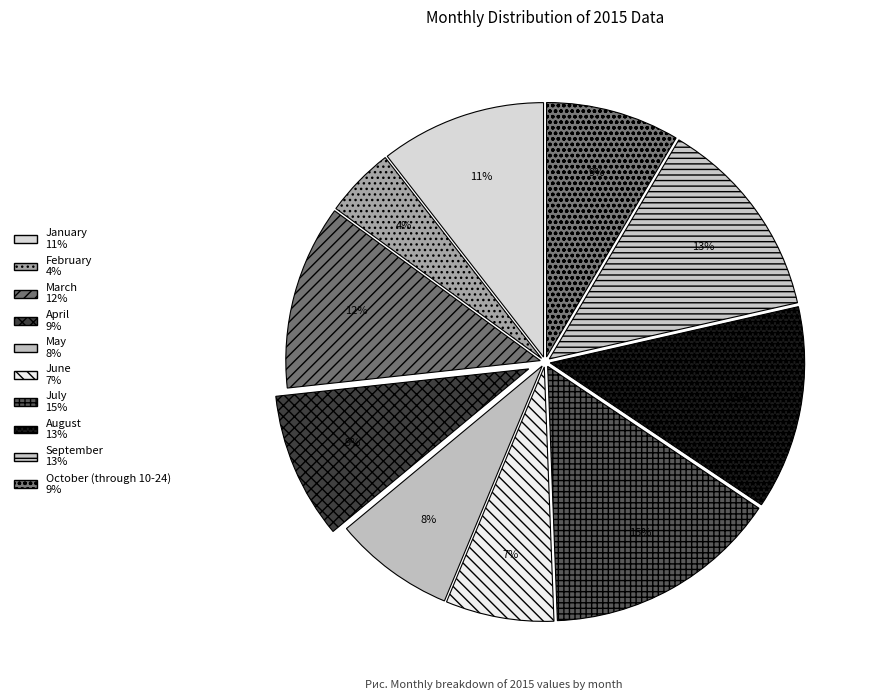

Count the number of slices in the pie.

10